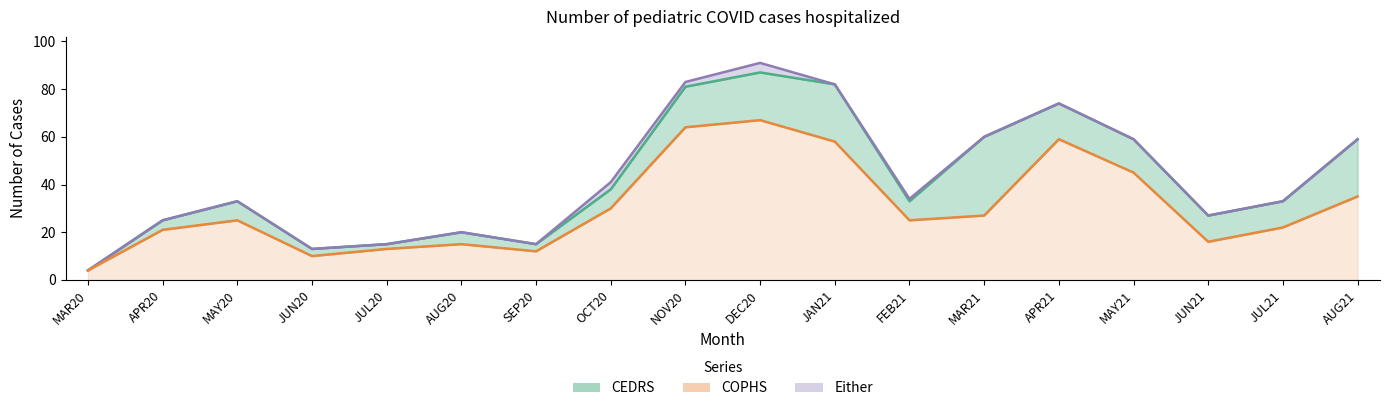

Which series has the widest spread of values?

Either